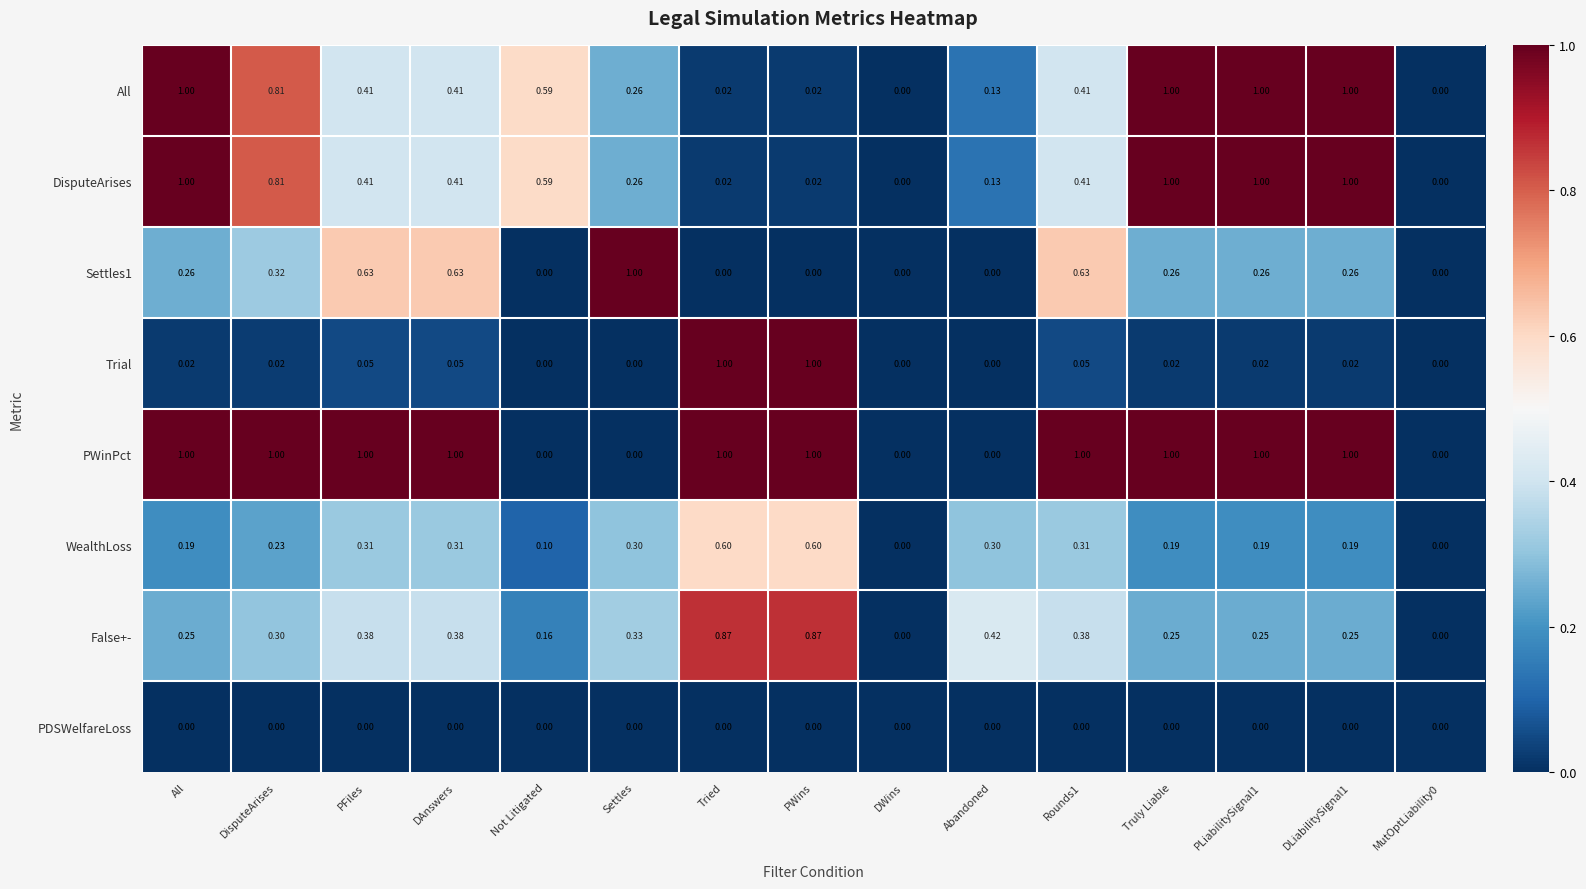

Which series changed the most between Settles and Rounds1?

PWinPct